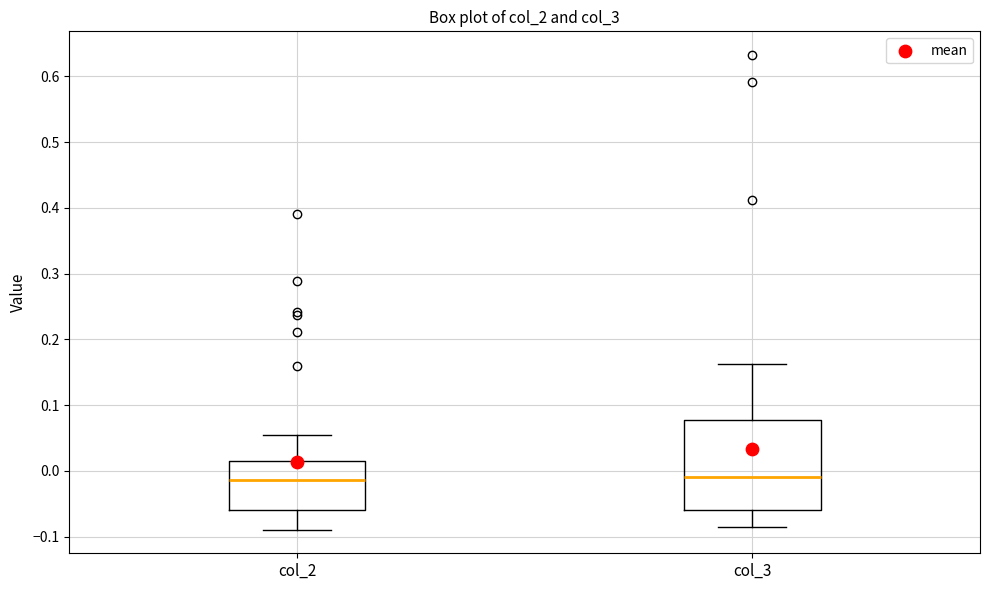

Reading left to right, read every box against the y-axis: the position of its median line, the range the box covers, and the ends of its whiskers. The values are not printed on the chart, so give them approximately, as read against the axis.

col_2: median -0.01, box -0.06 to 0.02, whiskers -0.09 to 0.05
col_3: median -0.01, box -0.06 to 0.08, whiskers -0.08 to 0.16